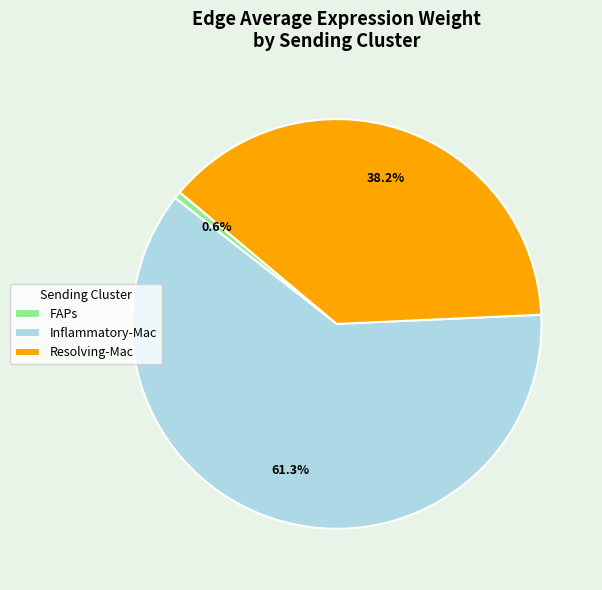

To the nearest percent, what is the difference between the Resolving-Mac and Inflammatory-Mac slice percentages?

23%